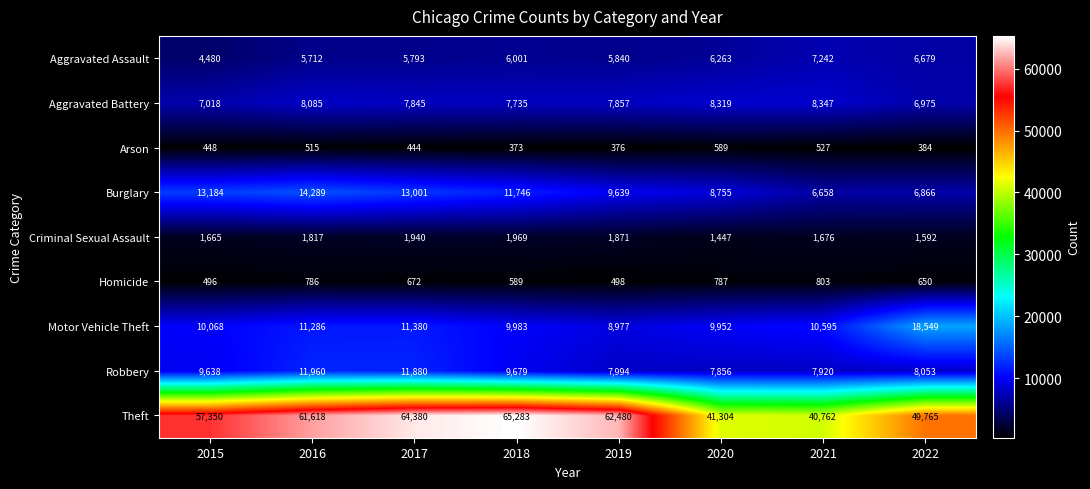

Is it true that Aggravated Assault equals 6263 at 2020?

True